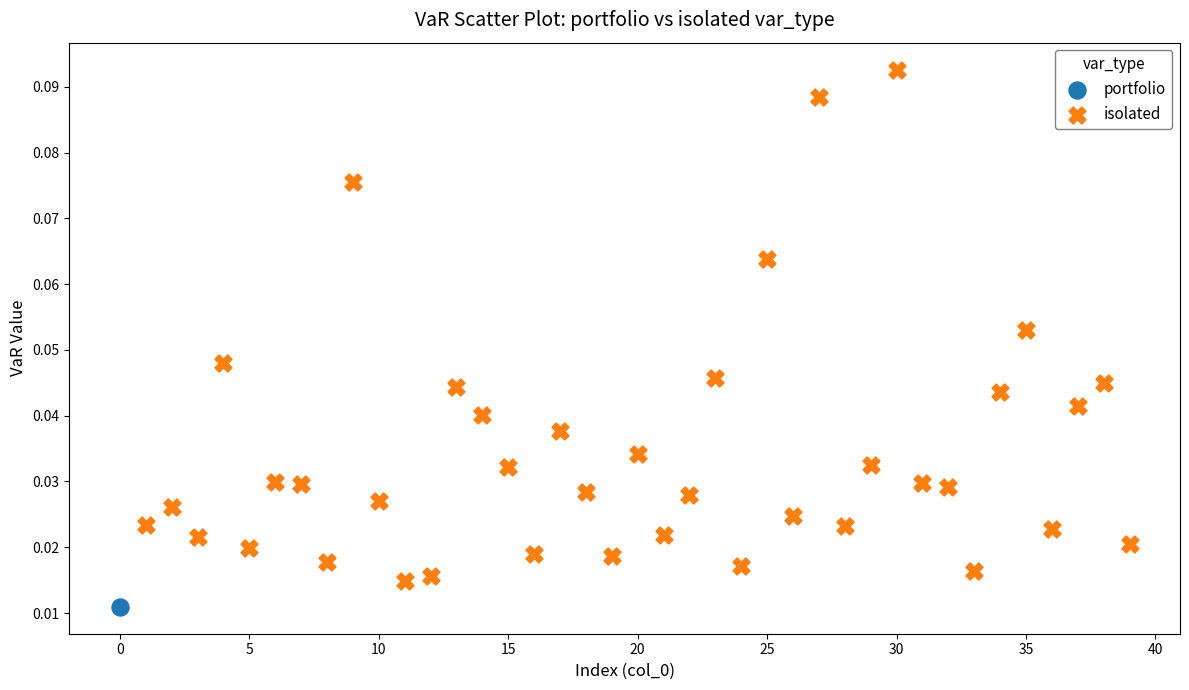

What are all the series names shown in the legend?

portfolio, isolated